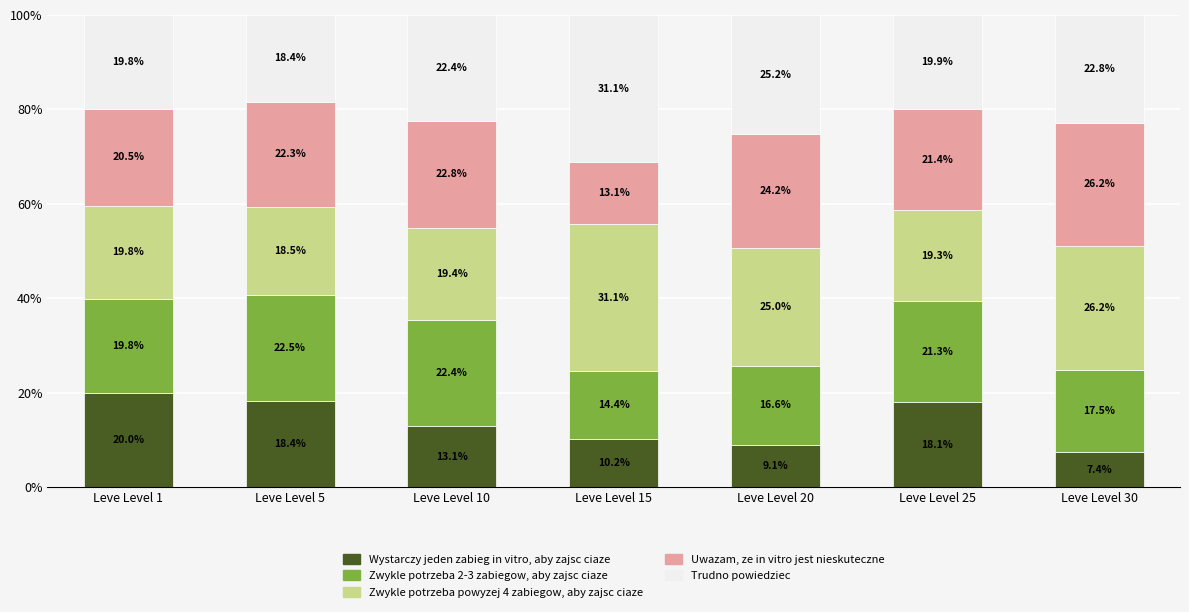

What is the lowest value of the Wystarczy jeden zabieg in vitro, aby zajsc ciaze series?

7.4